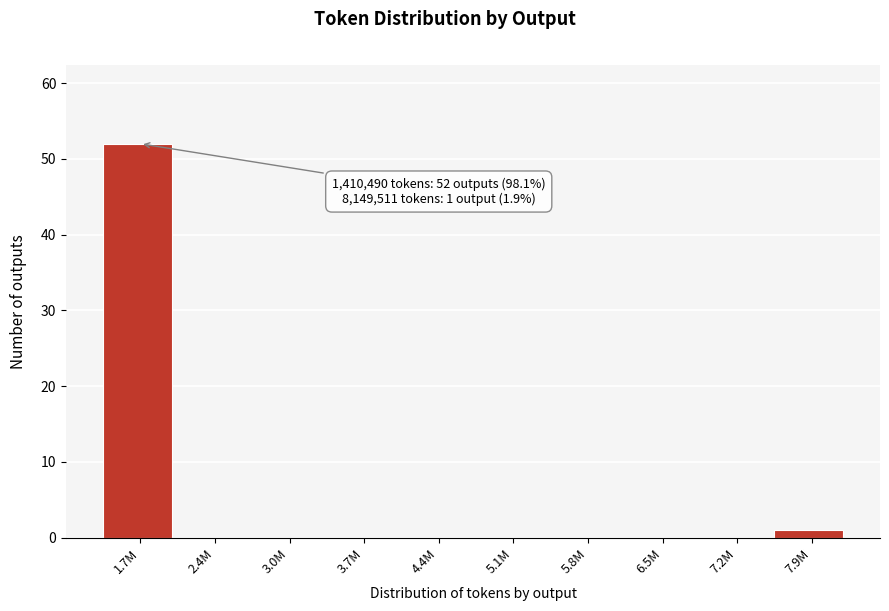

Reading left to right, extract all data points from this chart.

1.7M=52	2.4M=0	3.0M=0	3.7M=0	4.4M=0	5.1M=0	5.8M=0	6.5M=0	7.2M=0	7.9M=1